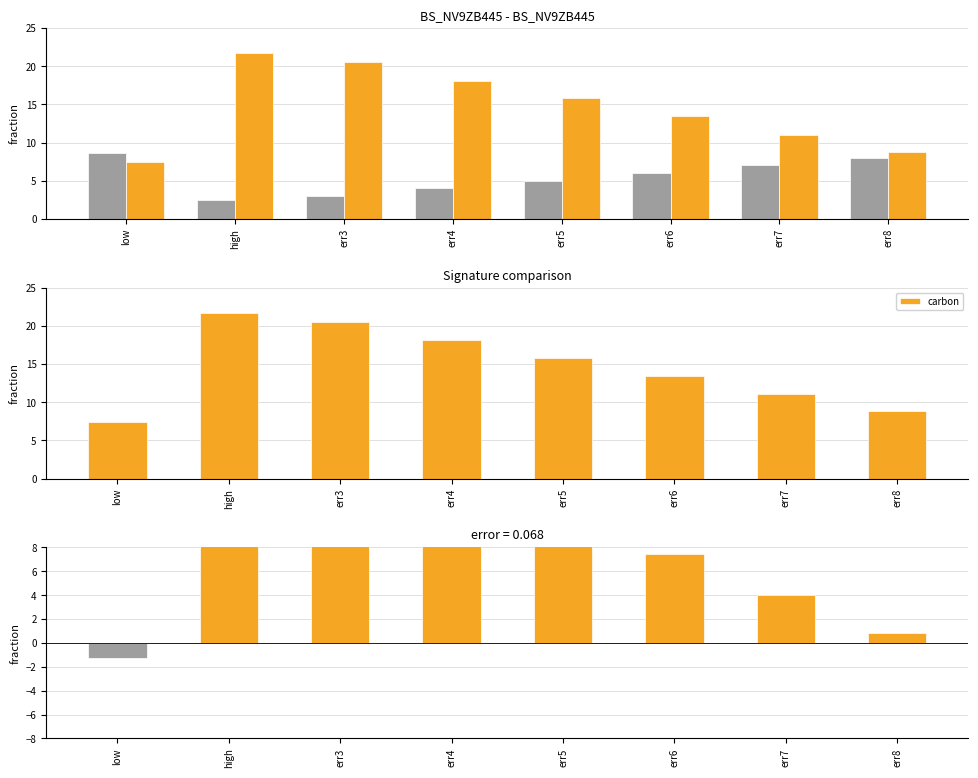

At err3, list the series in order from smallest to largest.

error, carbon - error, carbon